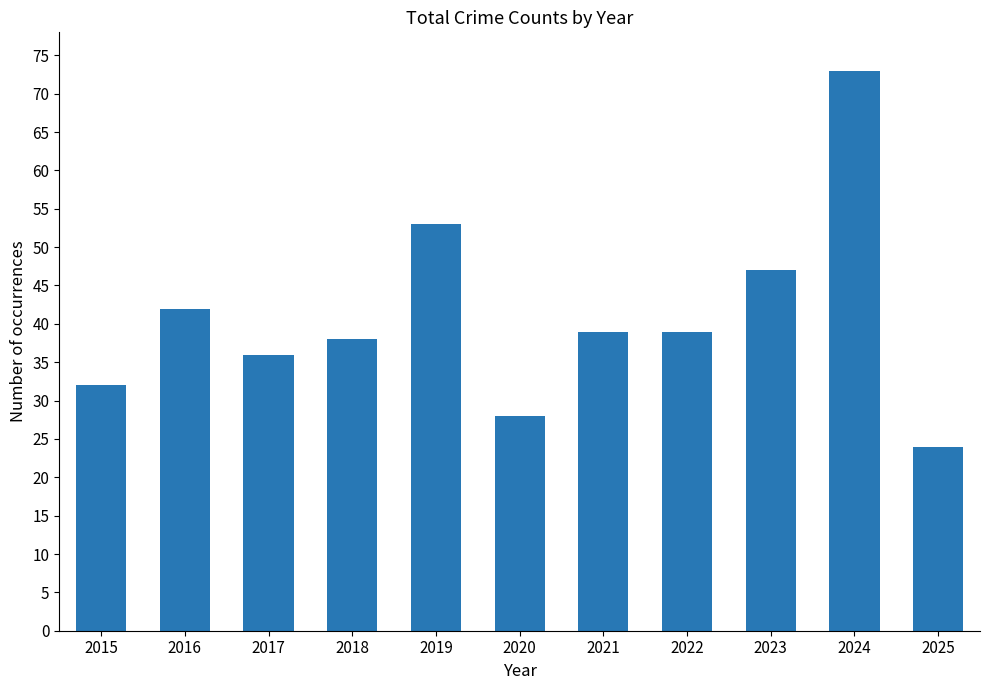

The value at 2024 is 73. True or false?

True